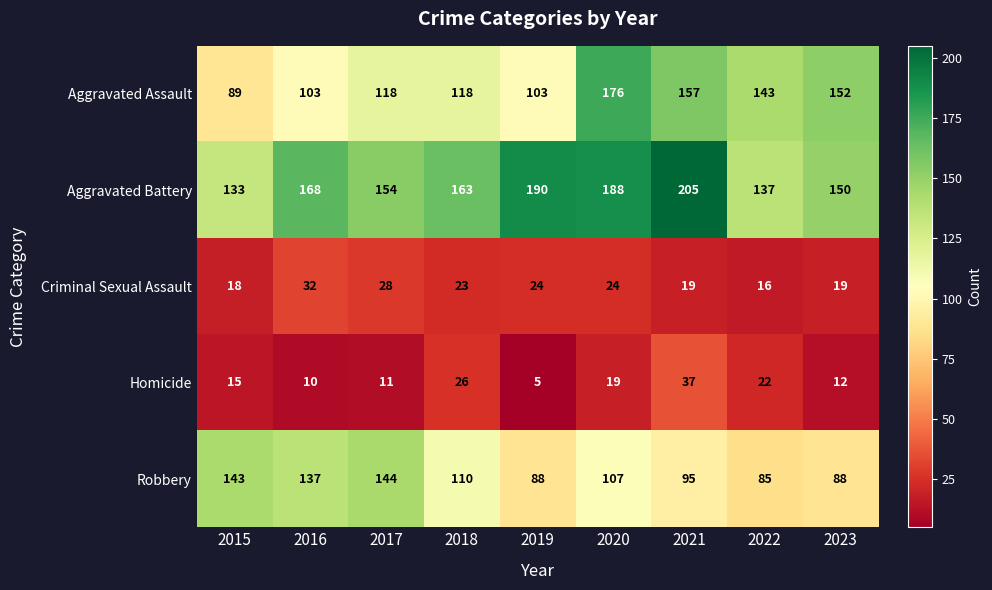

True or false: Criminal Sexual Assault has a value of 7 at 2017.

False